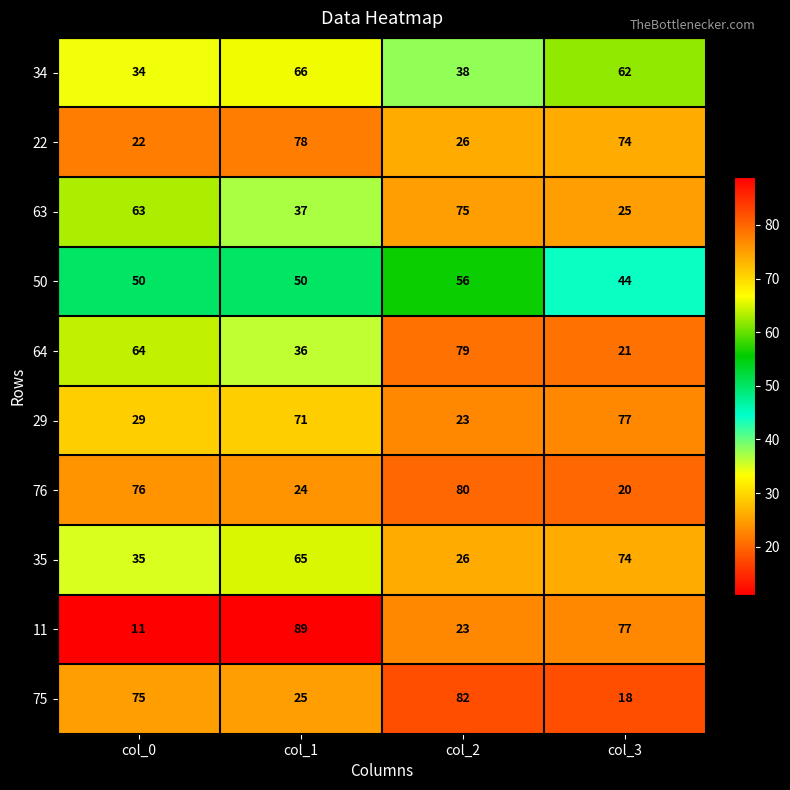

What is the average value of the 29 series?

50